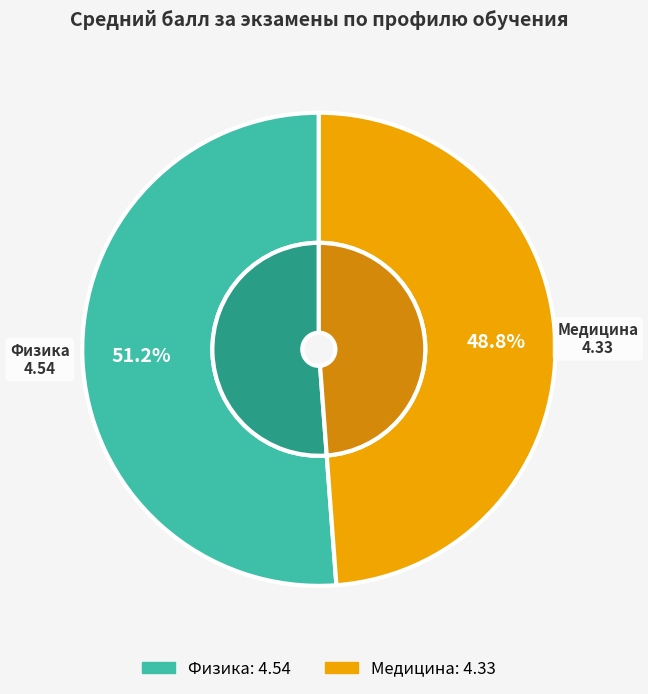

Approximately how many times larger is the value at Медицина compared to Физика?

1.0